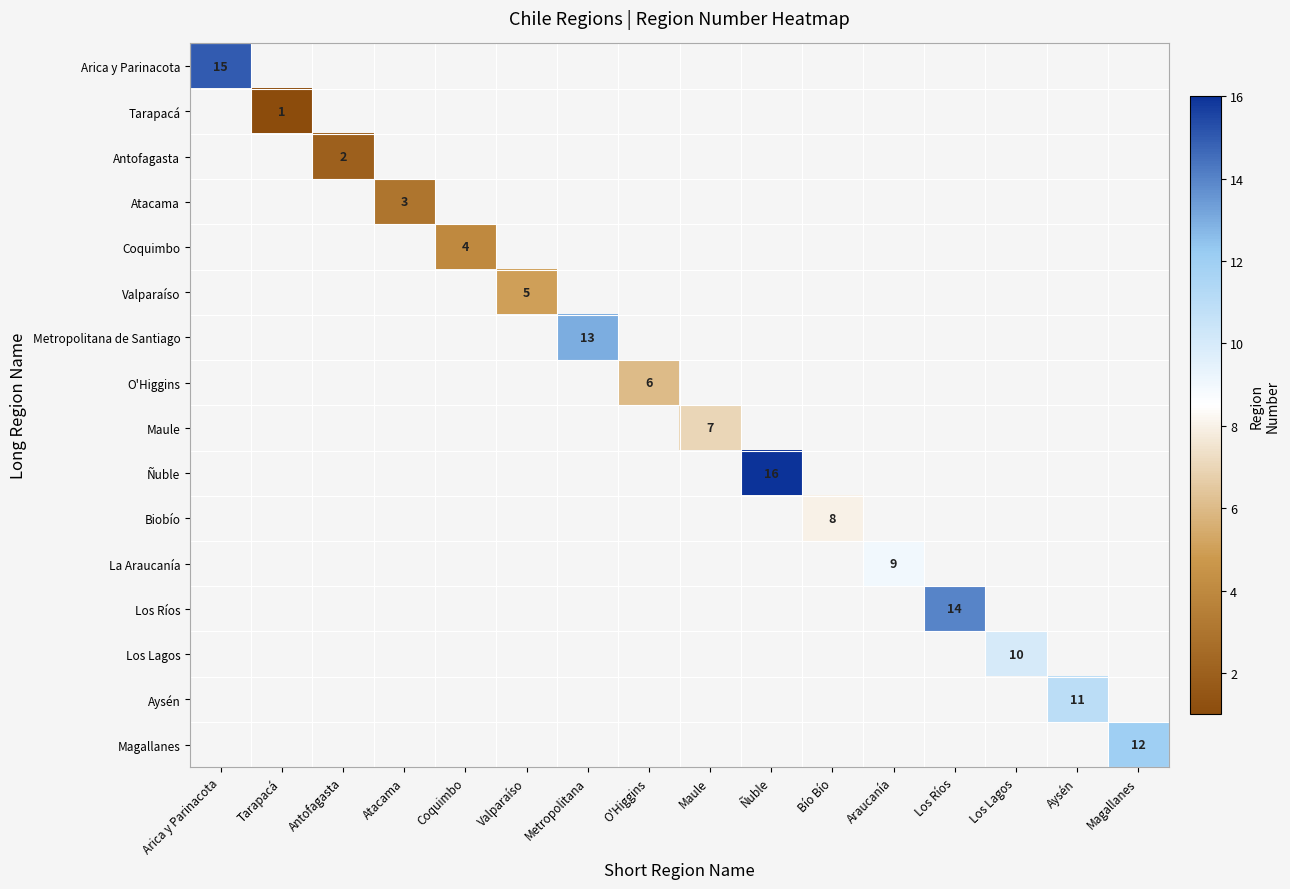

Which label corresponds to the largest value in the chart?

Ñuble